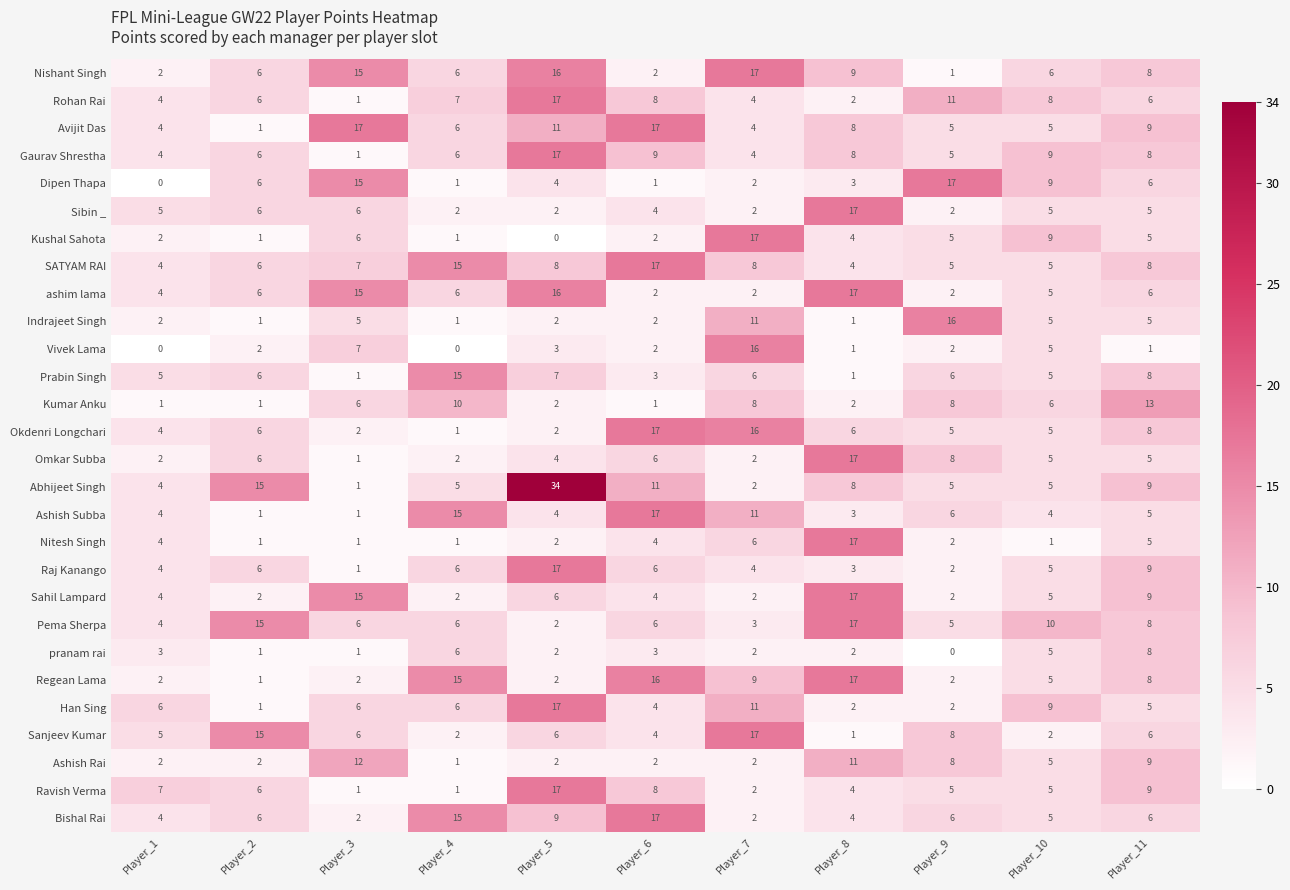

What is the maximum value shown in the chart?

34